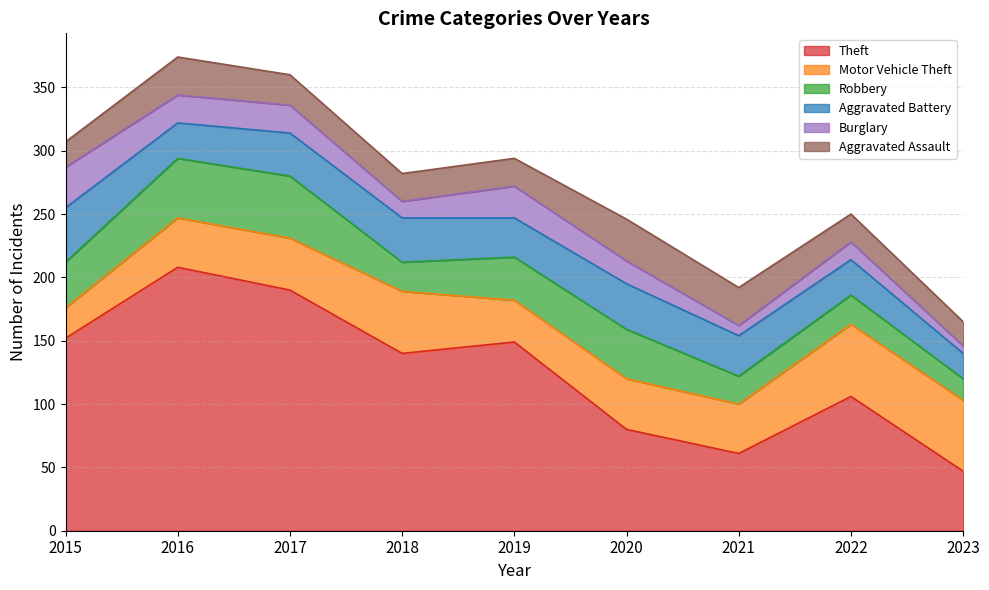

Which category has the highest value in the Burglary series?

2015